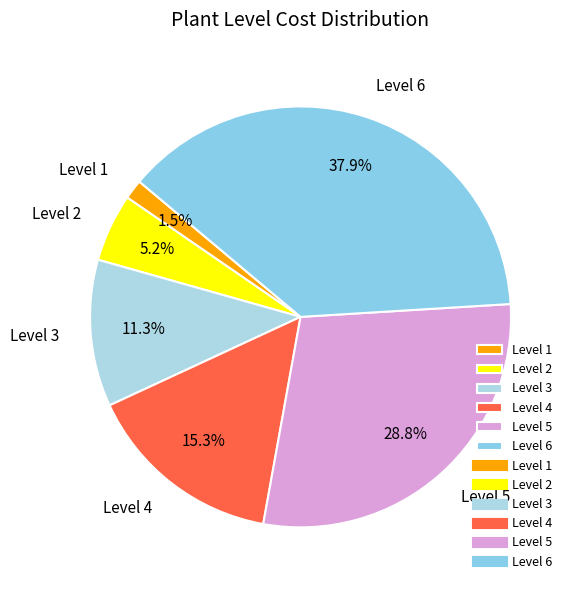

The Level 2 slice represents 5% of the pie. True or false?

True